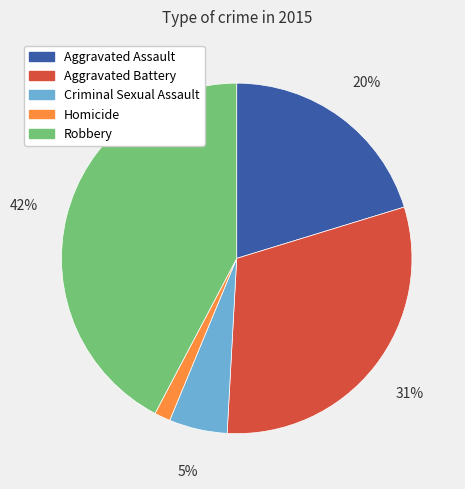

How many segments does this pie chart have?

5